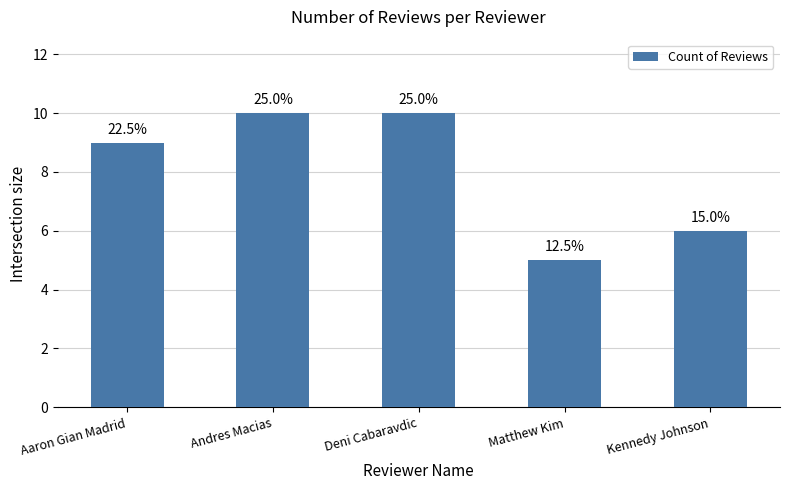

Approximately how many times larger is the value at Andres Macias compared to Aaron Gian Madrid?

1.1